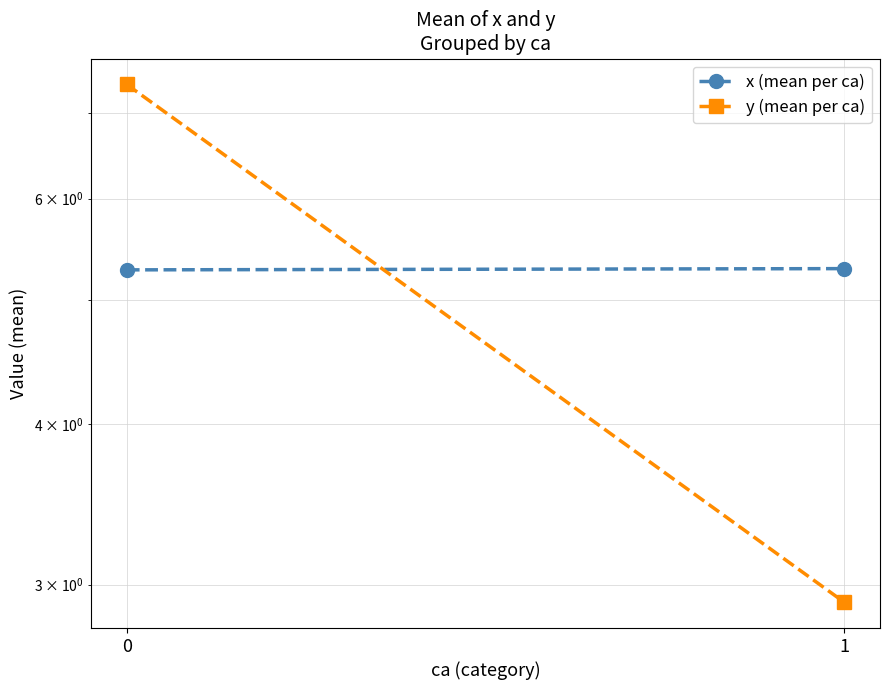

How many data points does each series have?

2